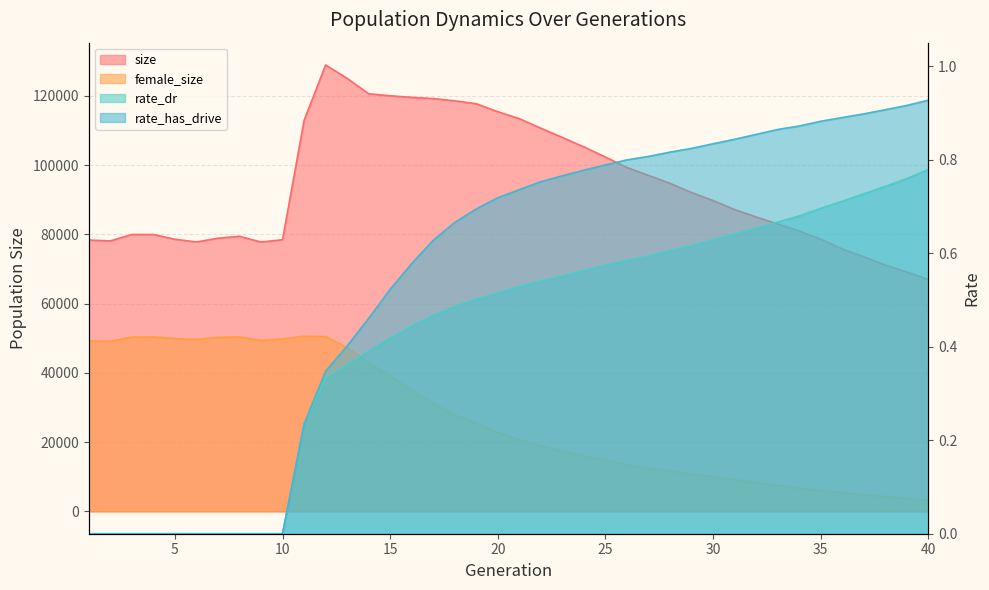

Is it true that female_size equals 14086.8 at 20?

False